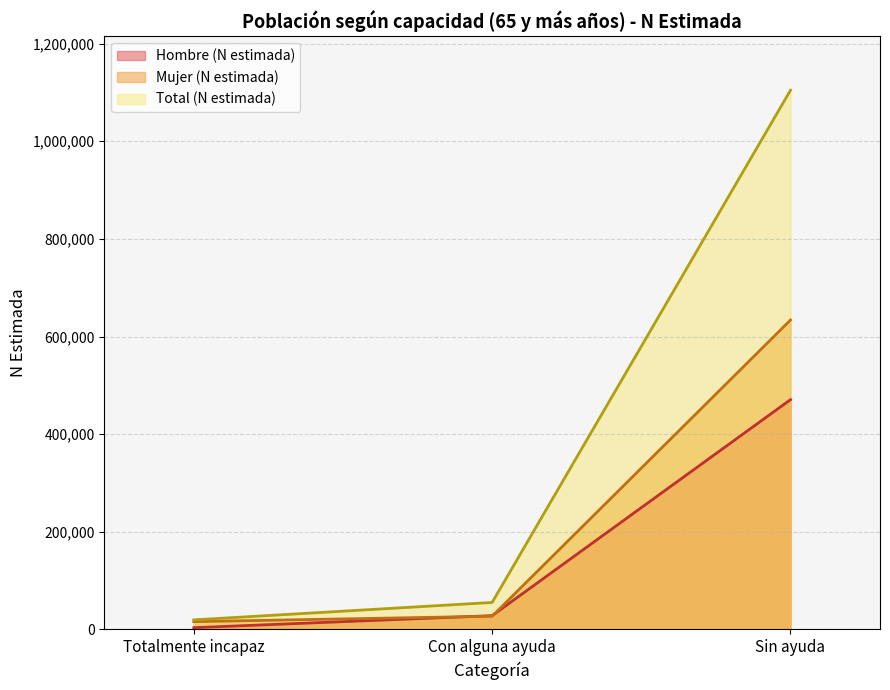

What are all the series names shown in the legend?

Hombre (N estimada), Mujer (N estimada), Total (N estimada)